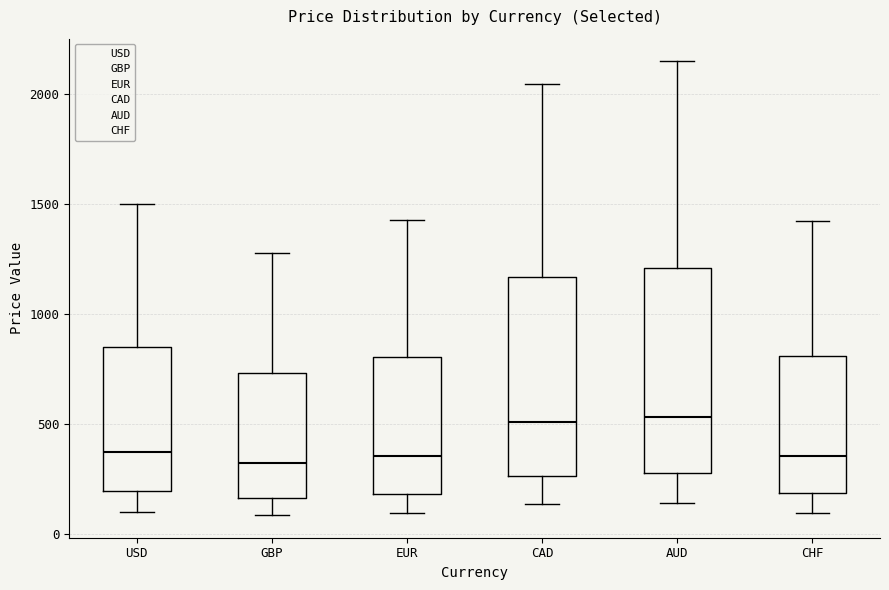

Reading left to right, transcribe this box plot: for each box, give where its median line is, the range the box spans, and where its two whiskers end, as read against the y-axis. The values are not printed on the chart, so give them approximately, as read against the axis.

USD: median 350, box 200 to 850, whiskers 100 to 1500
GBP: median 300, box 150 to 750, whiskers 100 to 1300
EUR: median 350, box 200 to 800, whiskers 100 to 1450
CAD: median 500, box 250 to 1150, whiskers 150 to 2050
AUD: median 550, box 300 to 1200, whiskers 150 to 2150
CHF: median 350, box 200 to 800, whiskers 100 to 1450